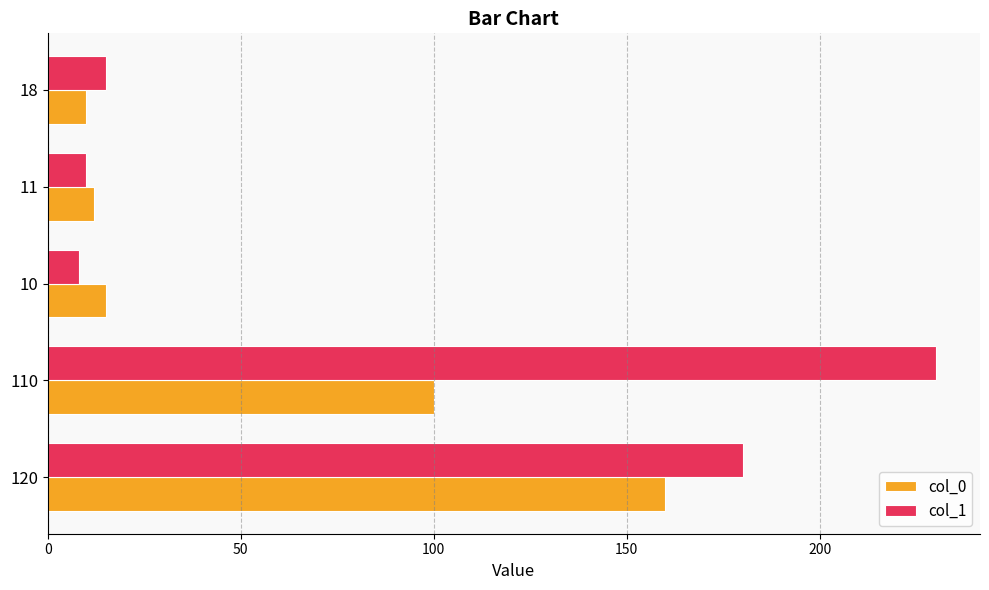

What is the average value of the col_0 series?

59